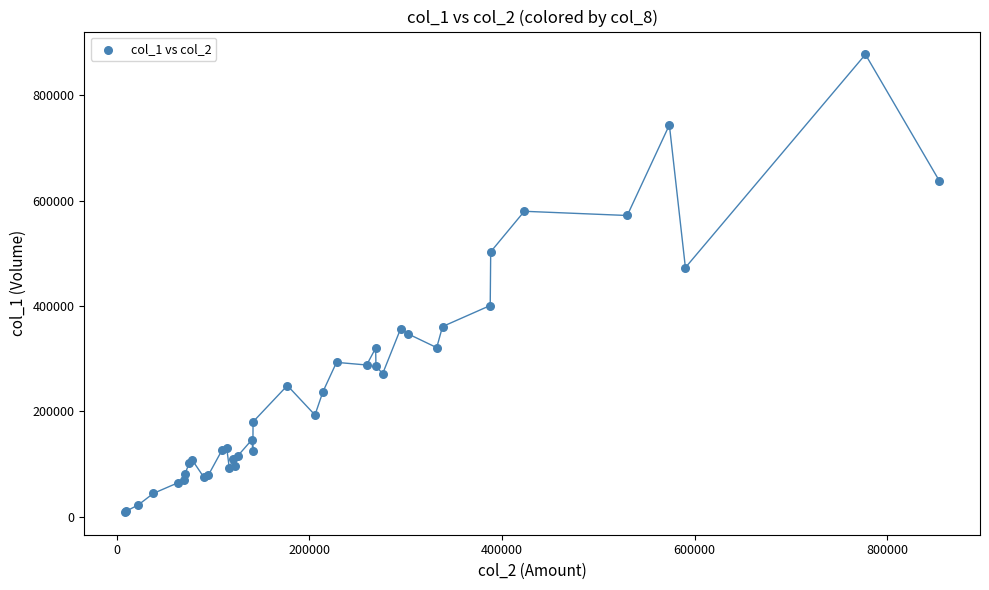

What Y value in the scatter plot is closest to 443500?

473000